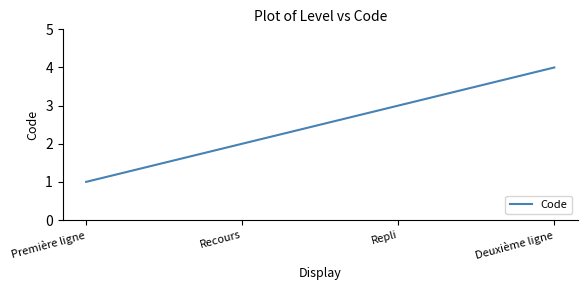

Rank the categories by value from lowest to highest.

Première ligne, Recours, Repli, Deuxième ligne